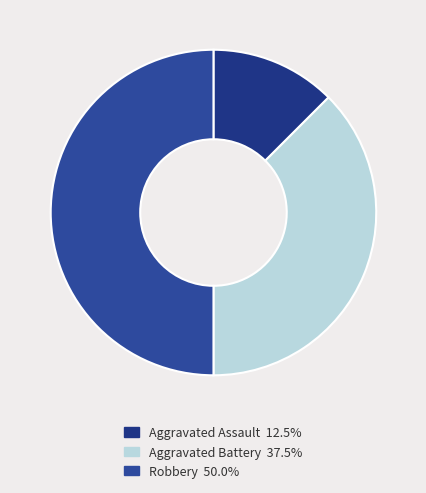

How many segments does this pie chart have?

3